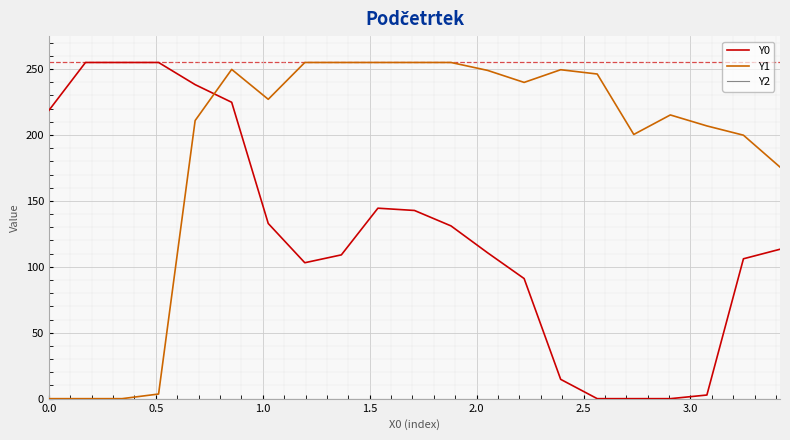

What is the greatest value displayed?

255.0